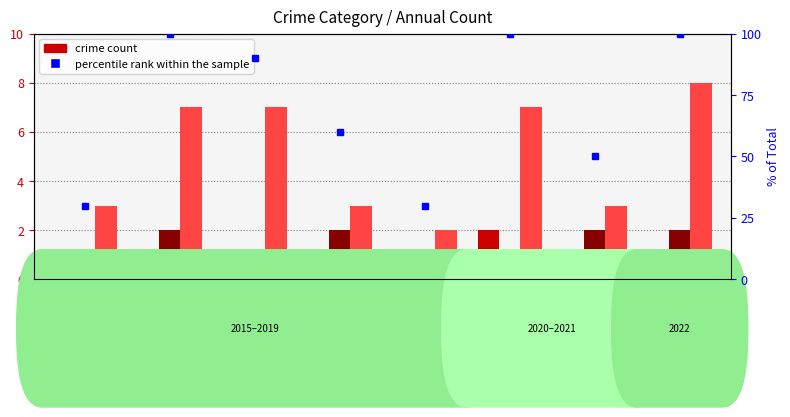

Is the value of Robbery at 2021 greater than the value of Aggravated Assault at 2018?

Yes